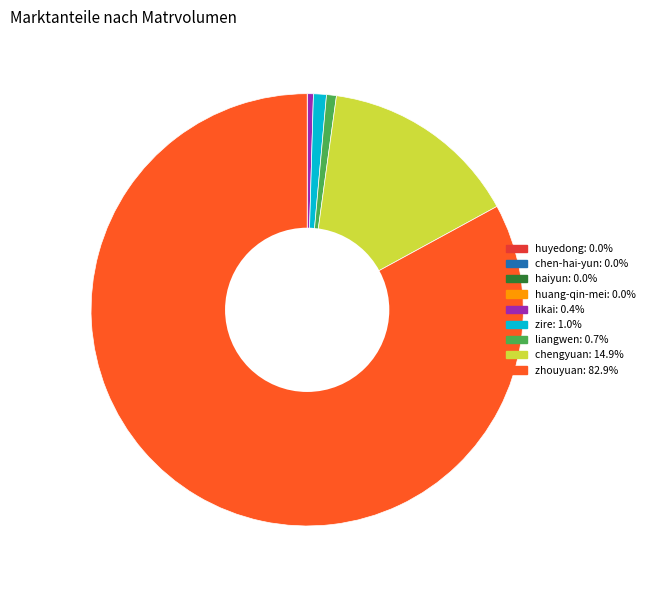

Is the sum of chengyuan and zhouyuan greater than half?

Yes